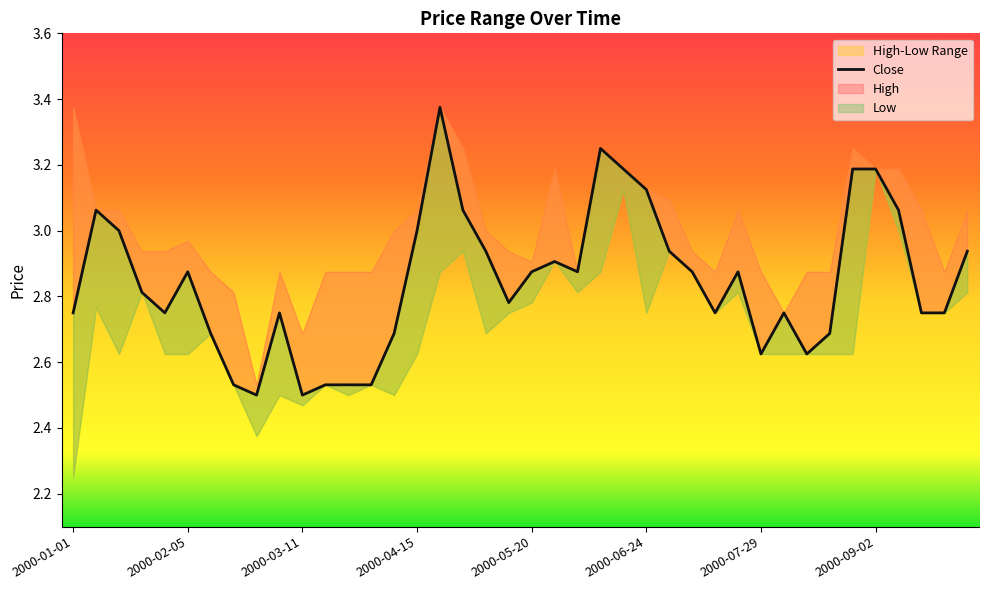

Where is the data nearest to the value 2?

8